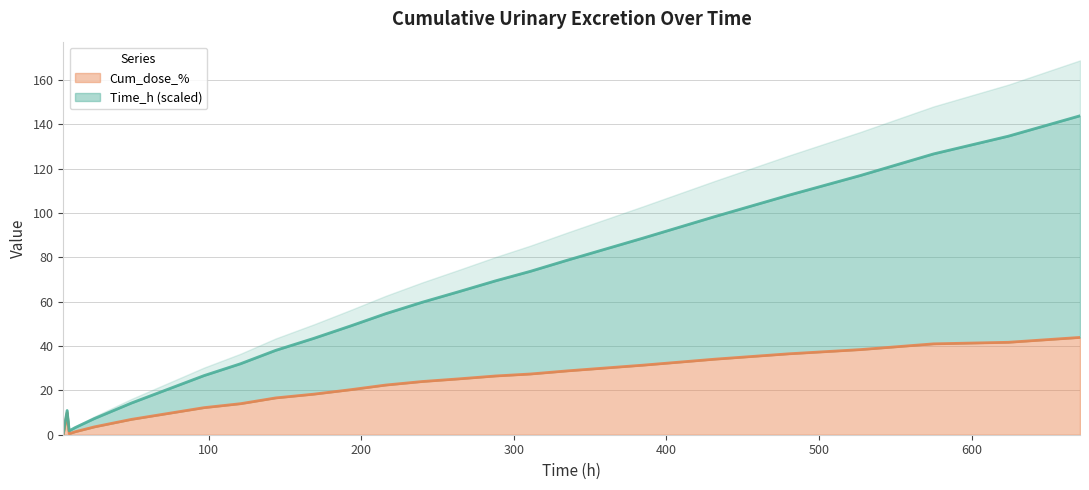

True or false: Cum_dose_% and Time_h cross at least once.

False